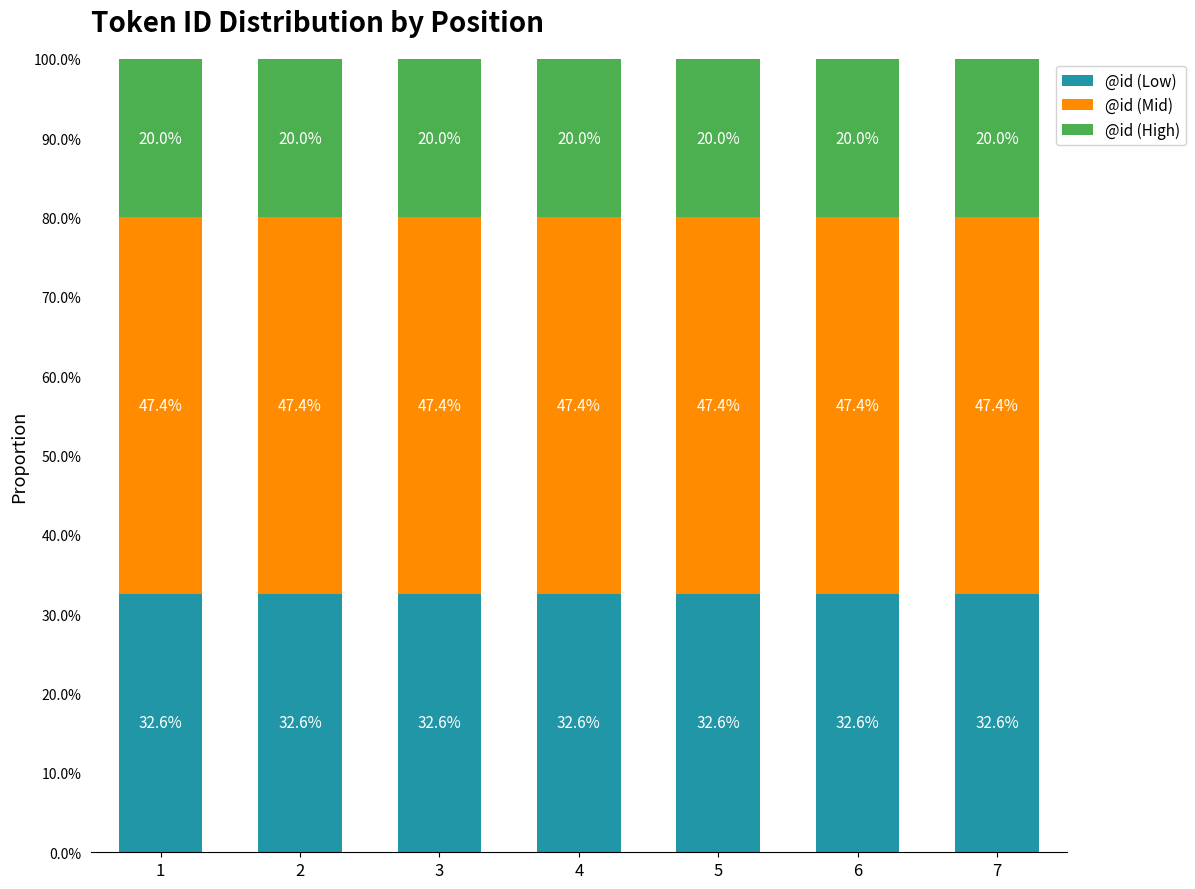

What are all the series names shown in the legend?

@id (Low), @id (Mid), @id (High)